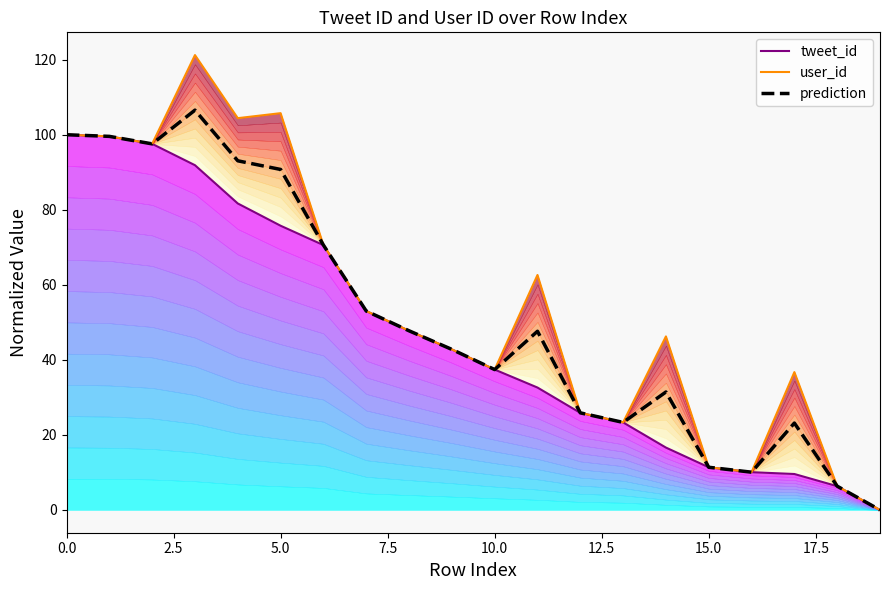

Reading left to right, transcribe all the data shown in this chart.

tweet_id: 100.0	99.6	97.6	91.9	81.7	75.8	70.6	53.0	47.8	42.8	37.4	32.6	25.9	23.3	16.6	11.4	10.1	9.6	6.3	0.0
user_id: 100.0	99.6	97.6	121.2	104.4	105.8	70.6	53.0	47.8	42.8	37.4	62.6	25.9	23.3	46.3	11.4	10.1	36.7	6.3	0.0
prediction: 100.0	99.6	97.6	106.6	93.1	90.8	70.6	53.0	47.8	42.8	37.4	47.6	25.9	23.3	31.4	11.4	10.1	23.2	6.3	0.0